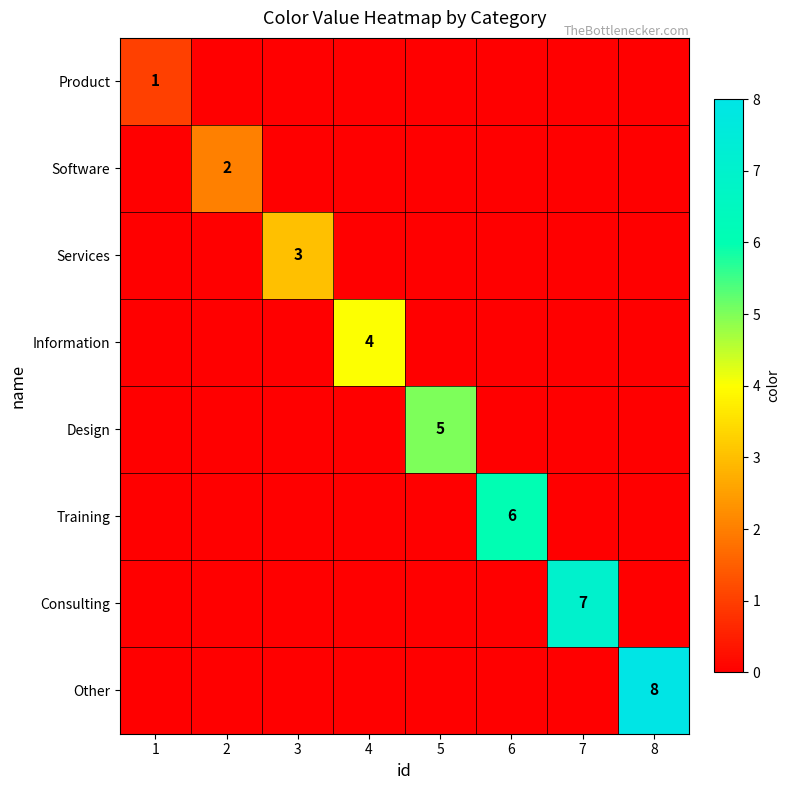

The Services series shows 2 at 3. True or false?

False